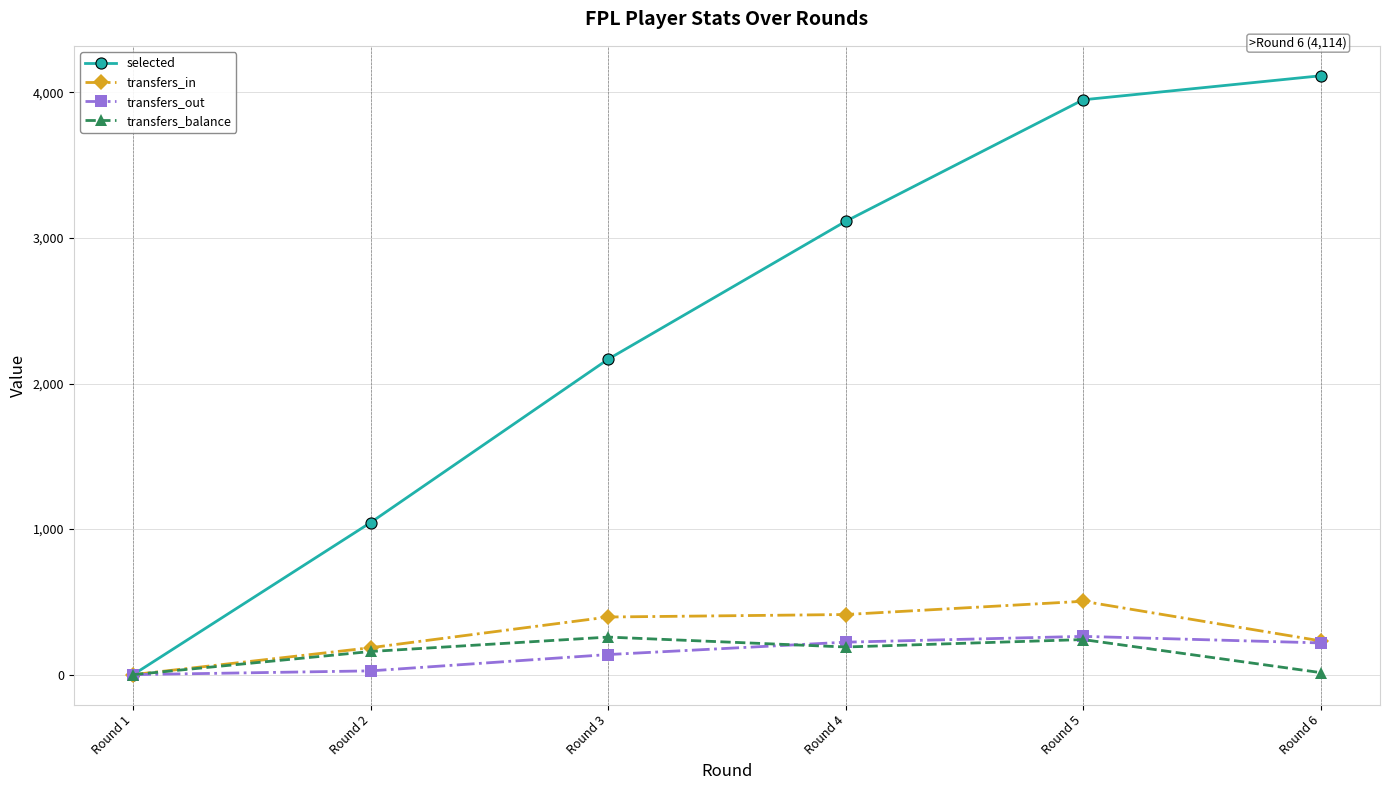

What is the difference between the second highest and second lowest values in the transfers_balance series?

227